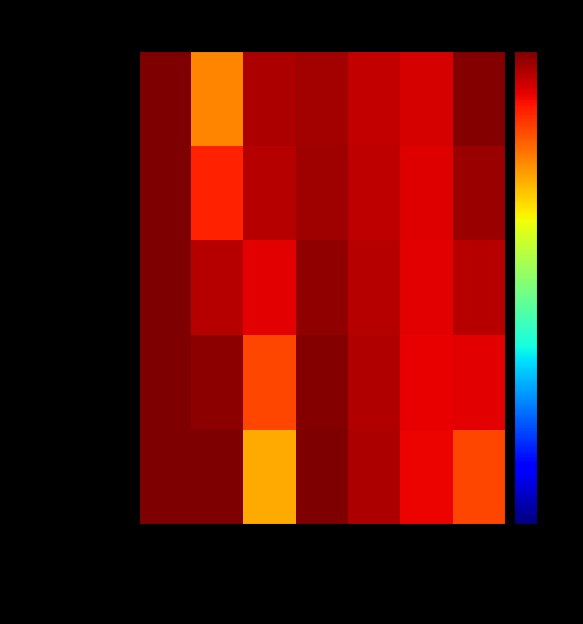

What is the difference between the highest and lowest values at PWinPct?

133089.0